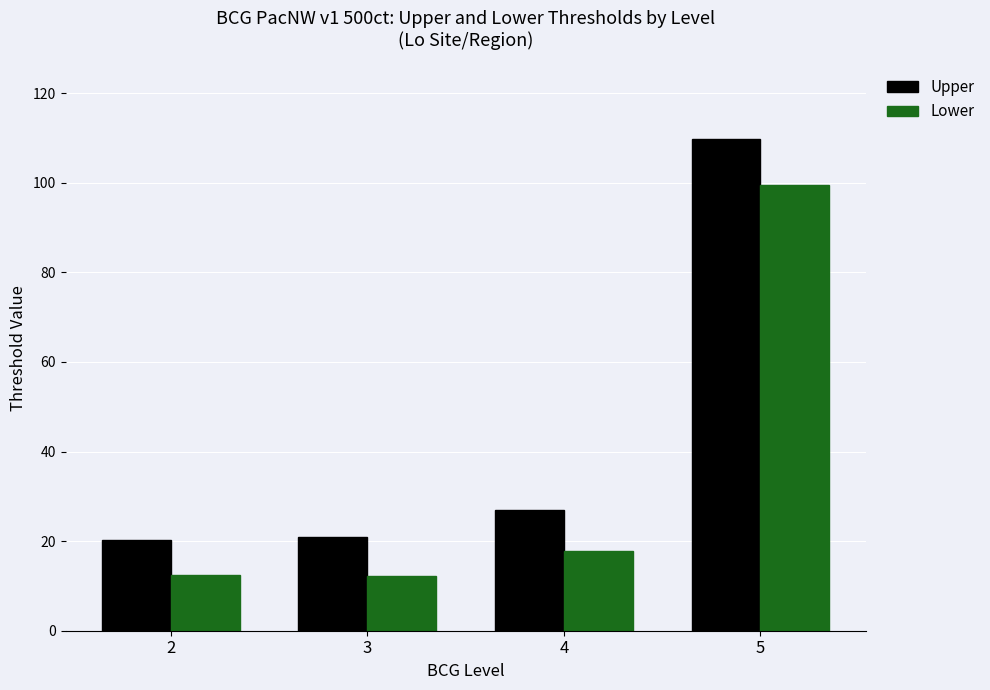

At how many categories does at least one series exceed 30?

1